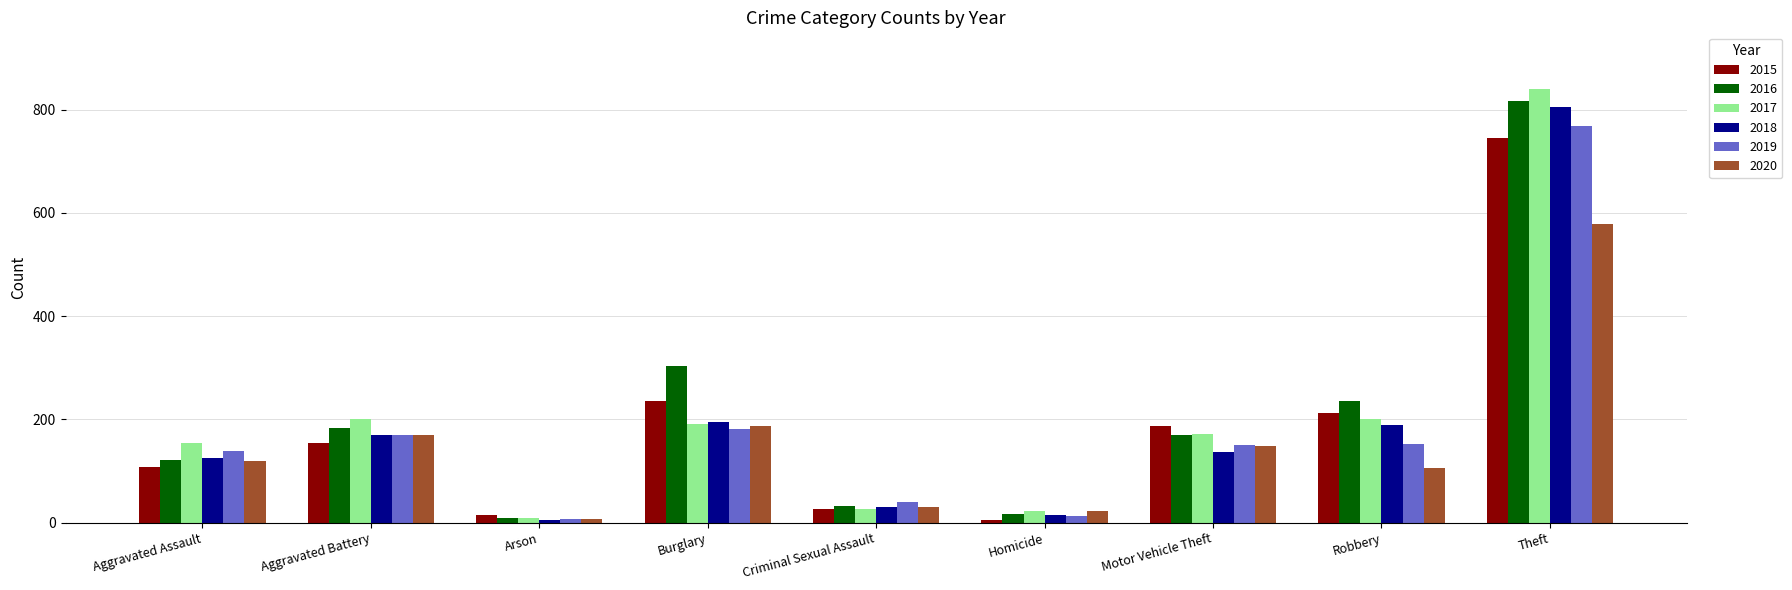

What position from the right is Aggravated Battery?

8